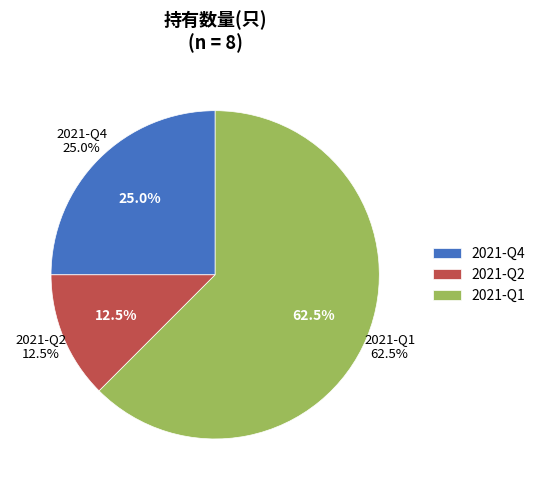

What percentage do 2021-Q4 and 2021-Q2 together represent?

37.5%